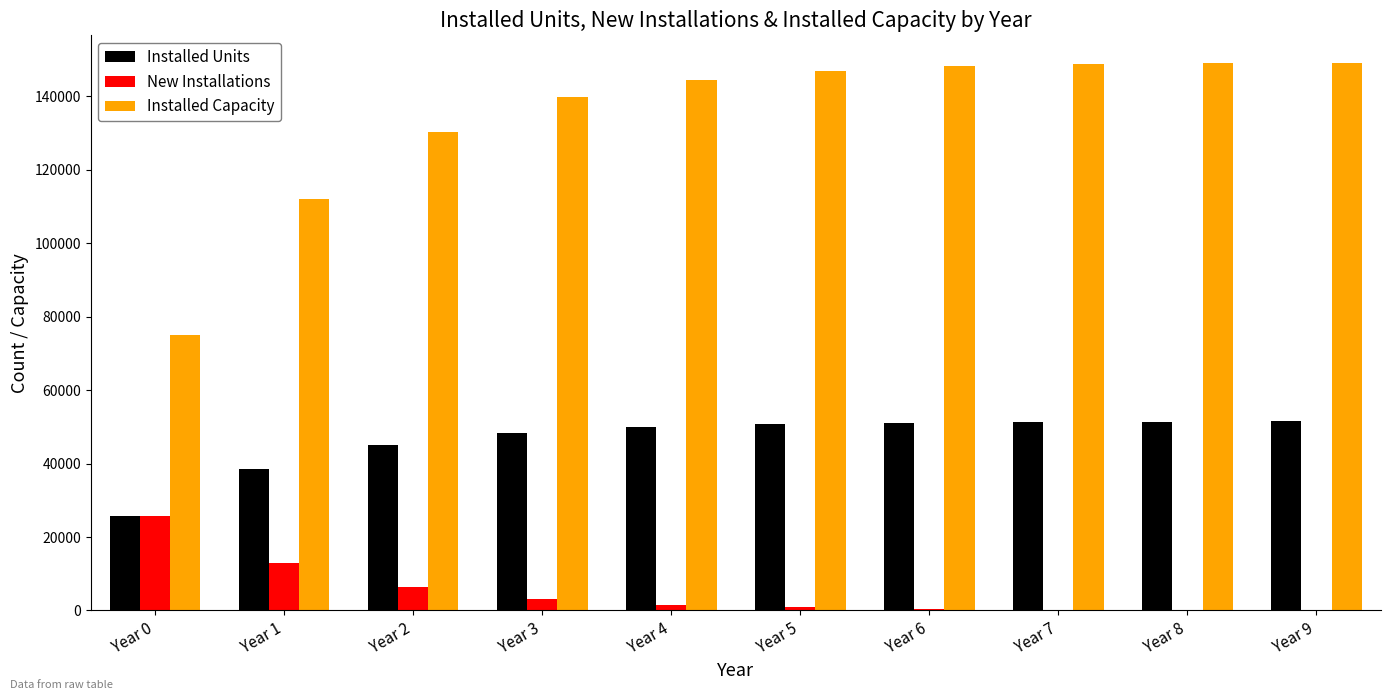

At which label does New Installations first exceed 1577?

Year 0